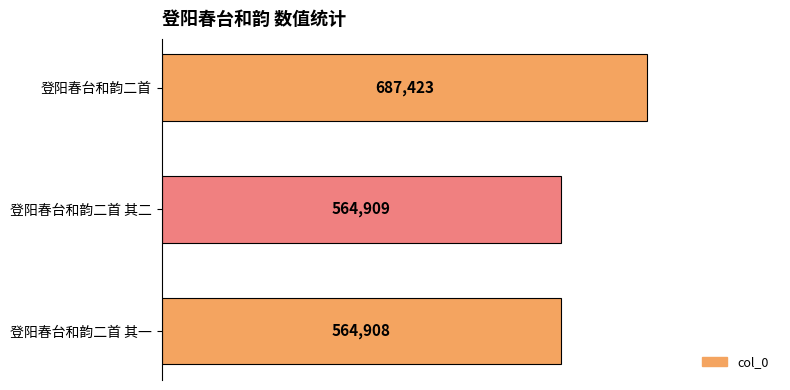

At which label is the value closest to 626165?

登阳春台和韵二首 其二